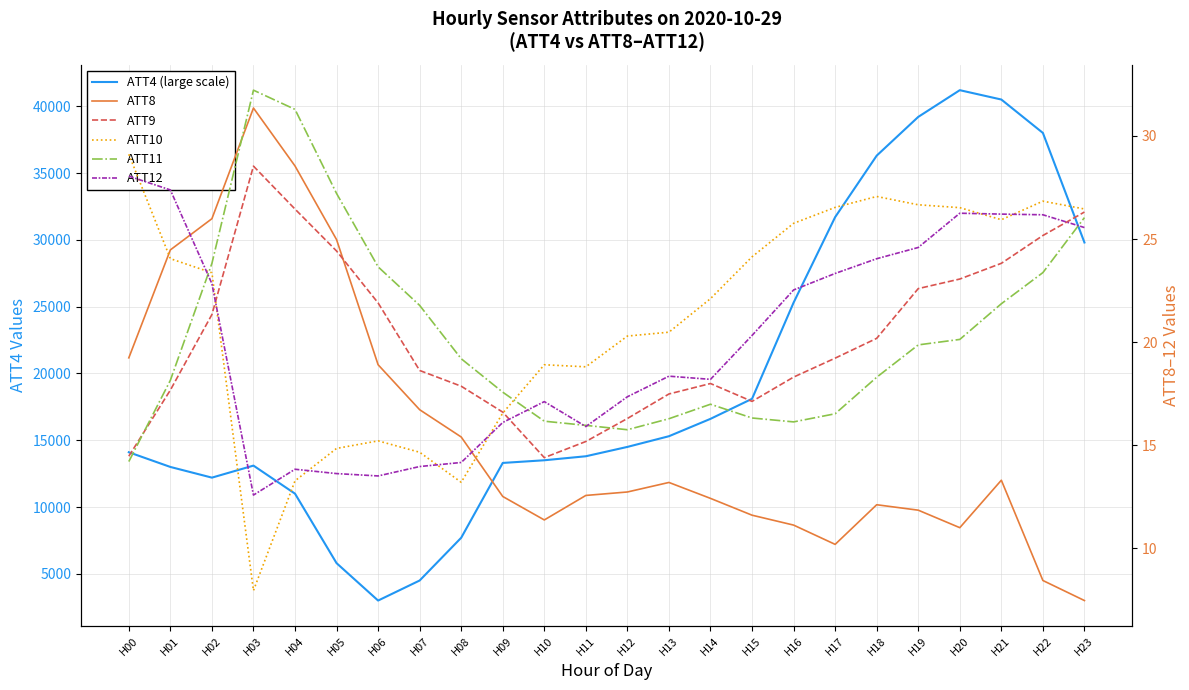

In ATT11, how many points are lower than both neighbors (excluding endpoints)?

2